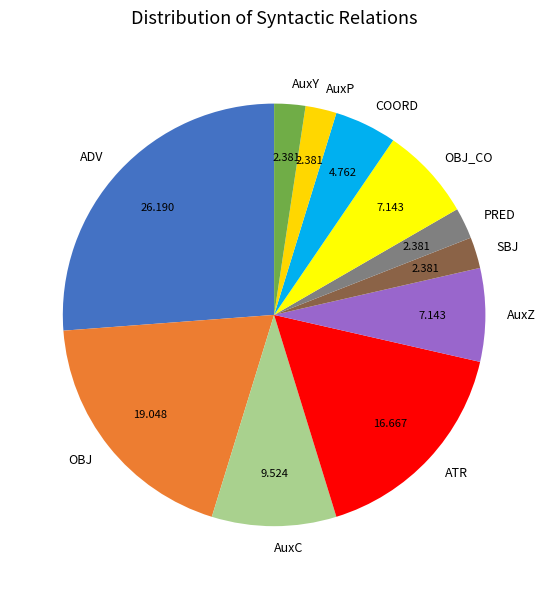

The AuxZ slice represents 7% of the pie. True or false?

True